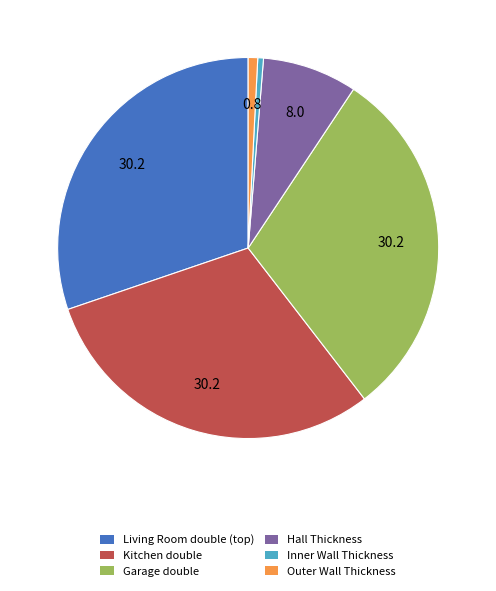

Is there a majority slice in this chart?

No